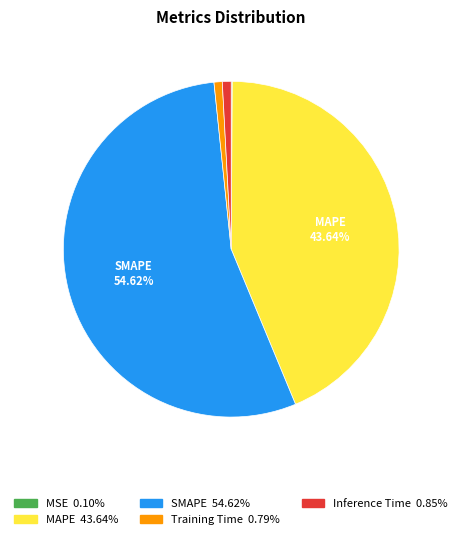

How many slices are in this pie chart?

5